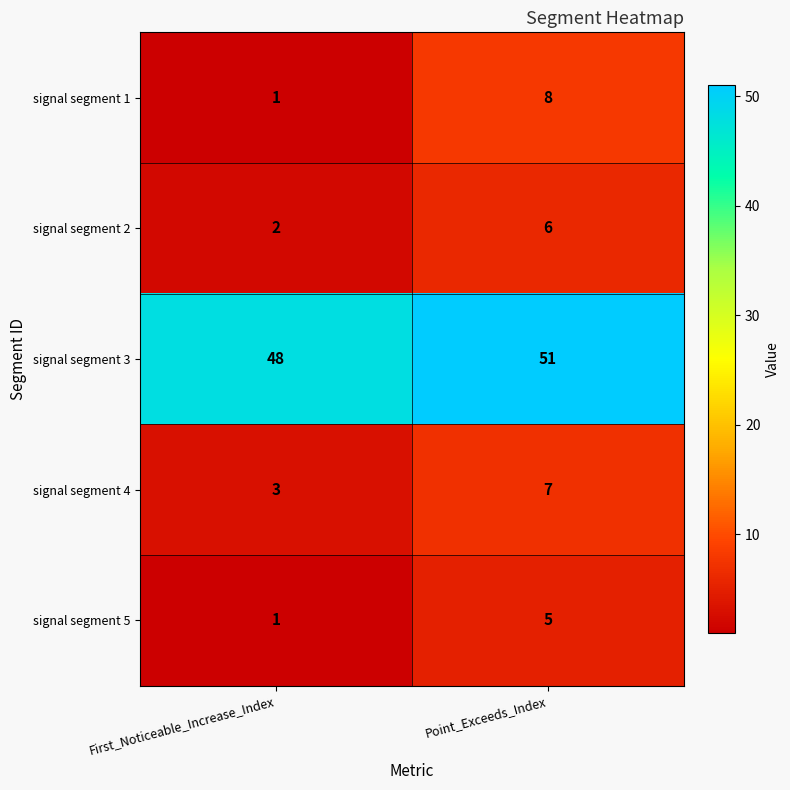

What is the difference between the highest and lowest values at Point_Exceeds_Index?

46